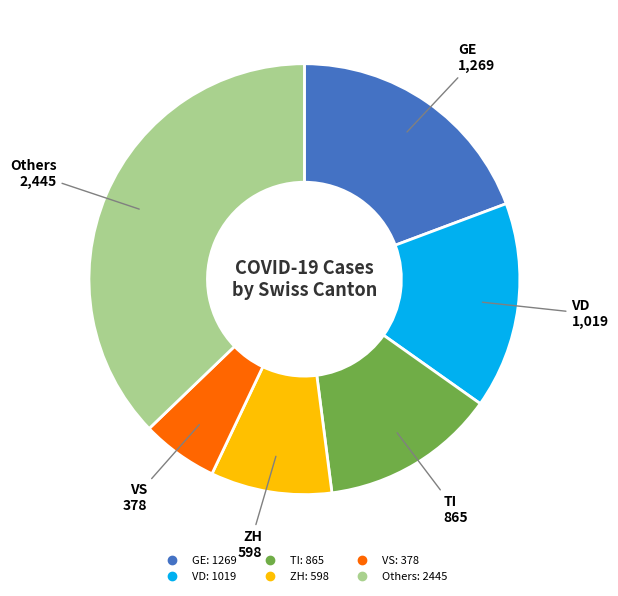

Does any single category account for the majority?

No